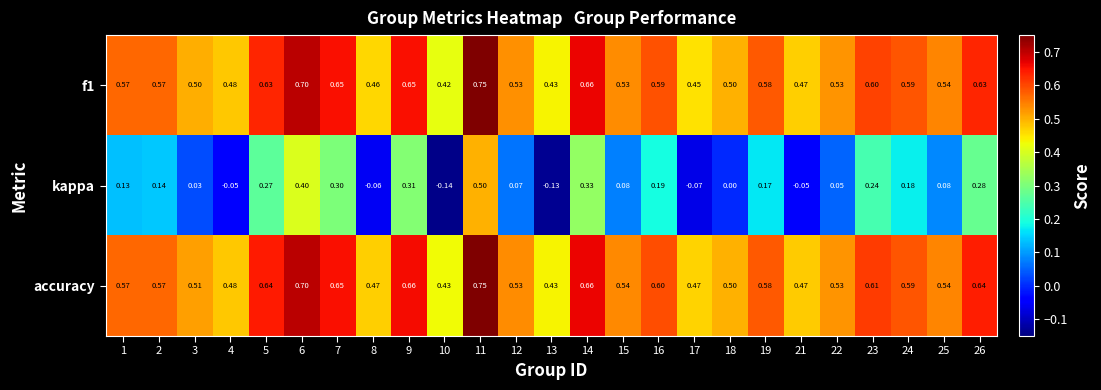

Between 13 and 17, which series saw the biggest shift?

kappa